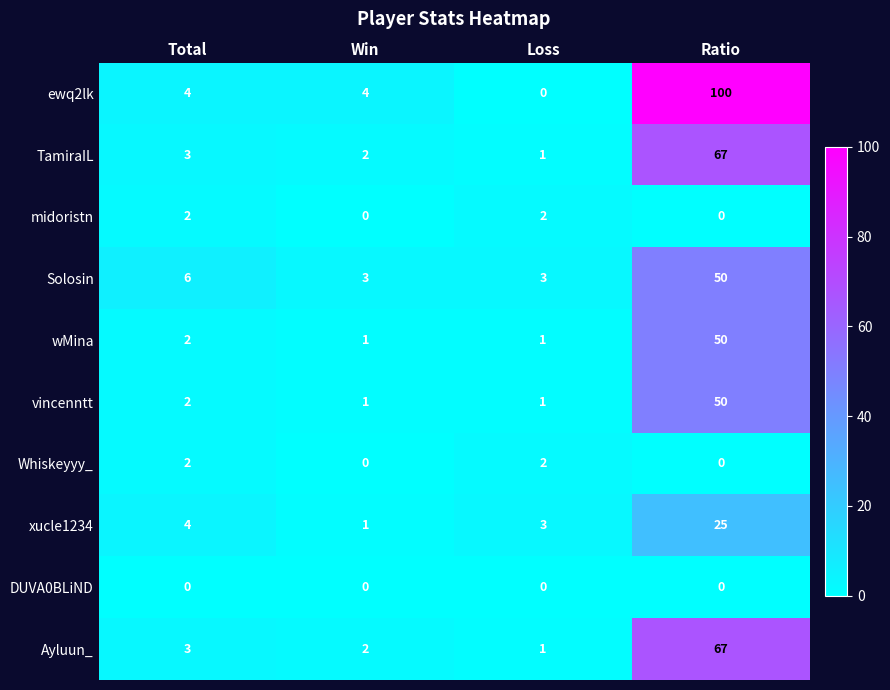

Which series has the widest spread of values?

ewq2lk